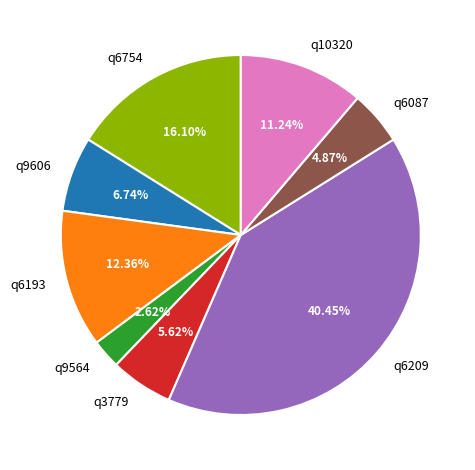

Is the sum of q6193 and q6209 greater than half?

Yes